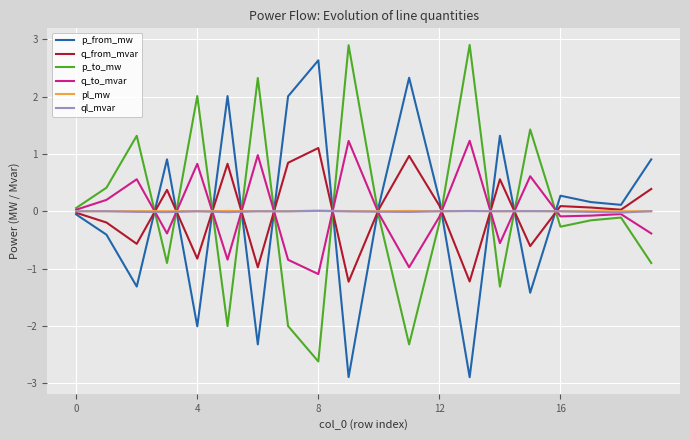

What is the greatest value displayed?

2.9